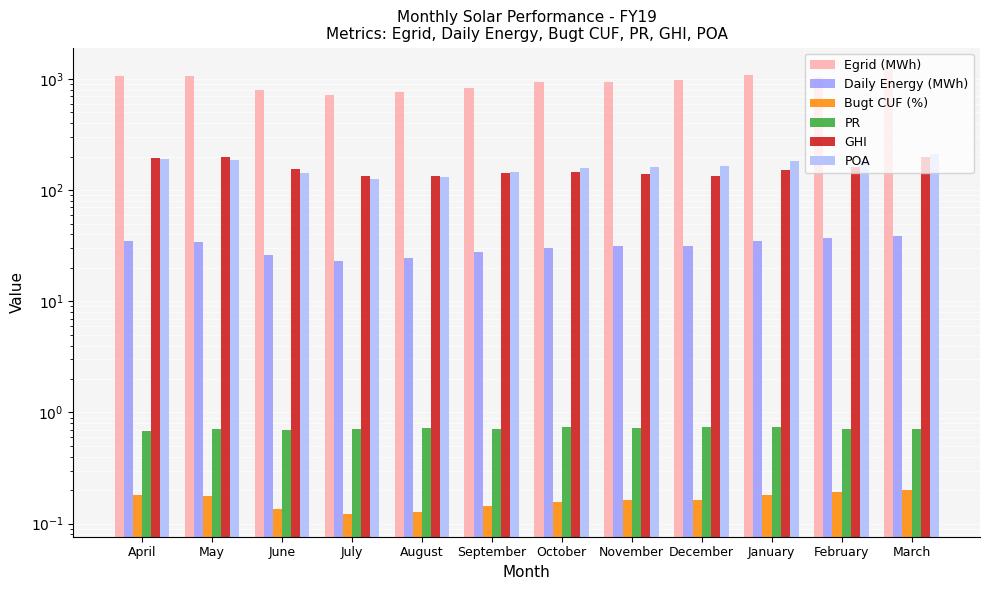

Rank the series at May from highest to lowest value.

Egrid (MWh), GHI, POA, Daily Energy (MWh), PR, Bugt CUF (%)